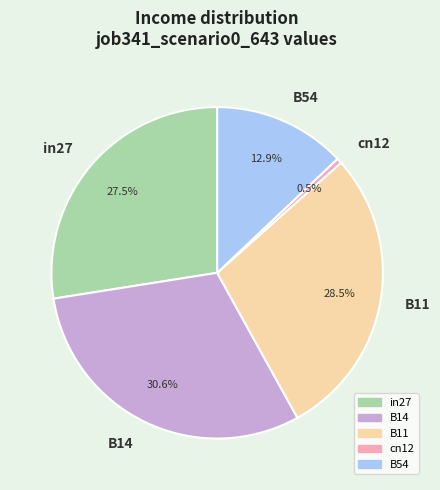

Does any single category account for the majority?

No